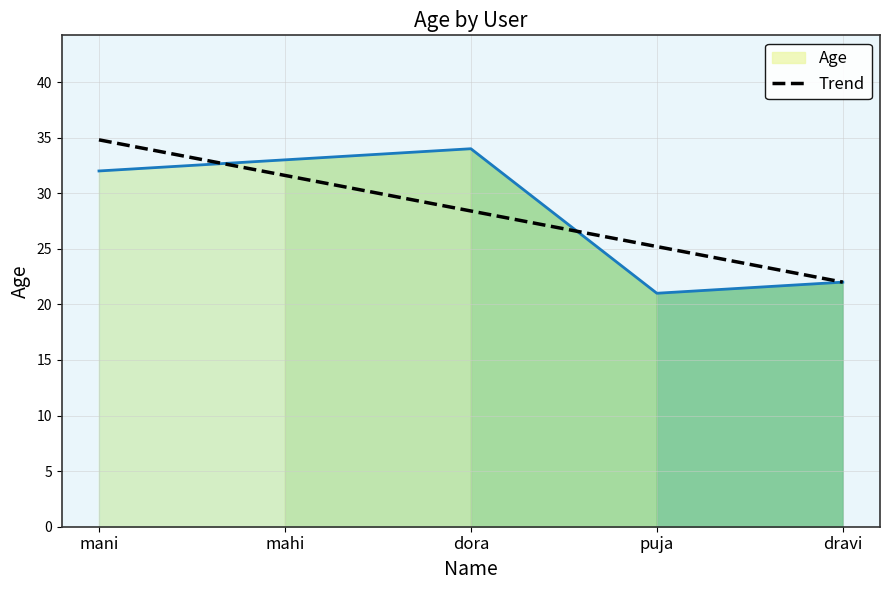

What is the label of the 3rd point from the right?

dora